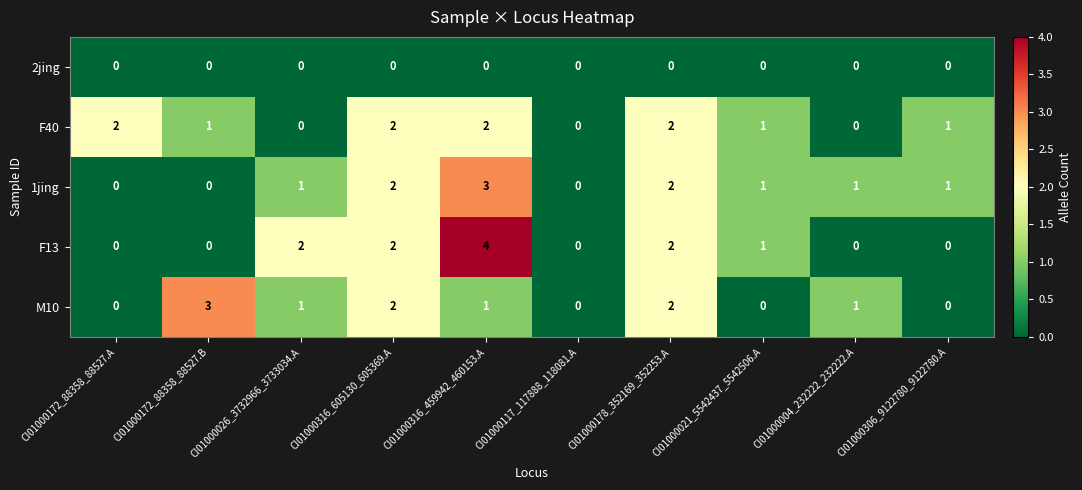

What is the greatest value displayed?

4